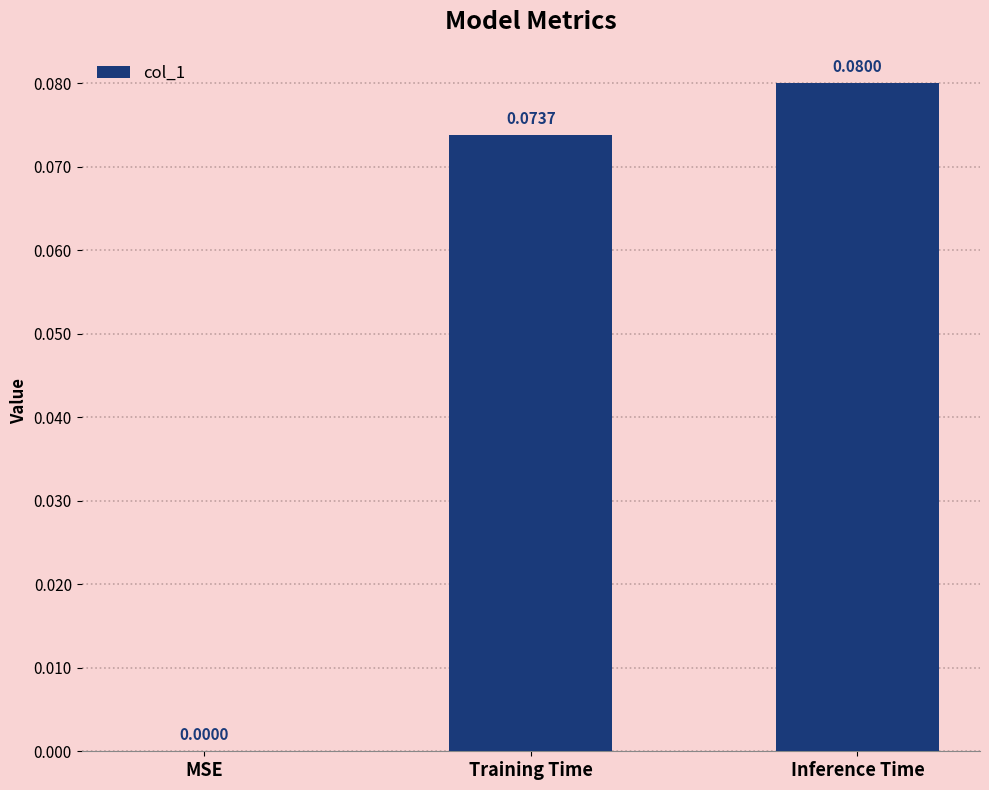

Where is the data nearest to the value 0?

MSE